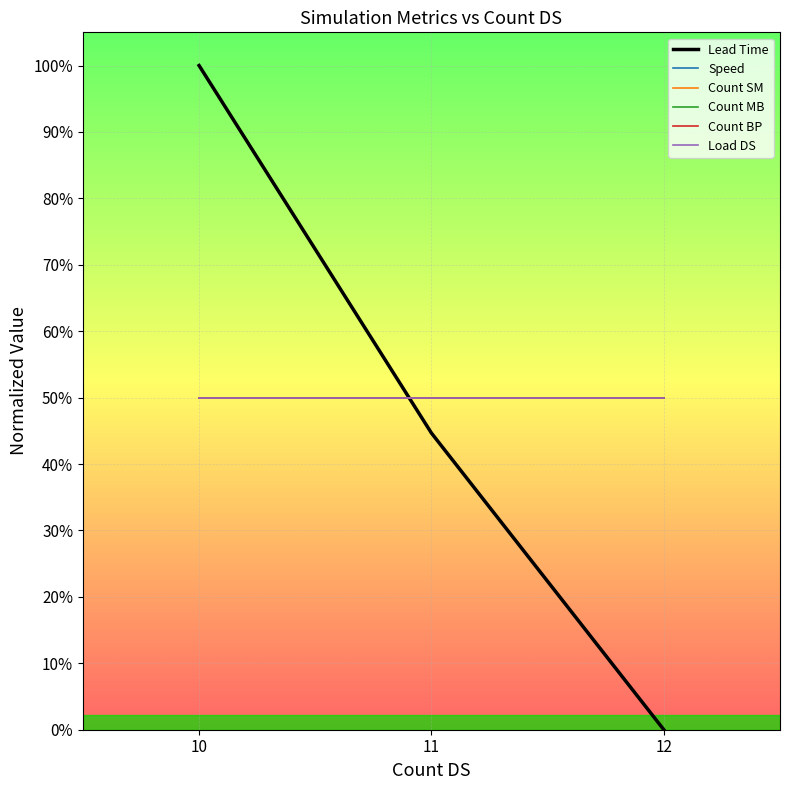

Is this an area chart (filled region under the line)?

No